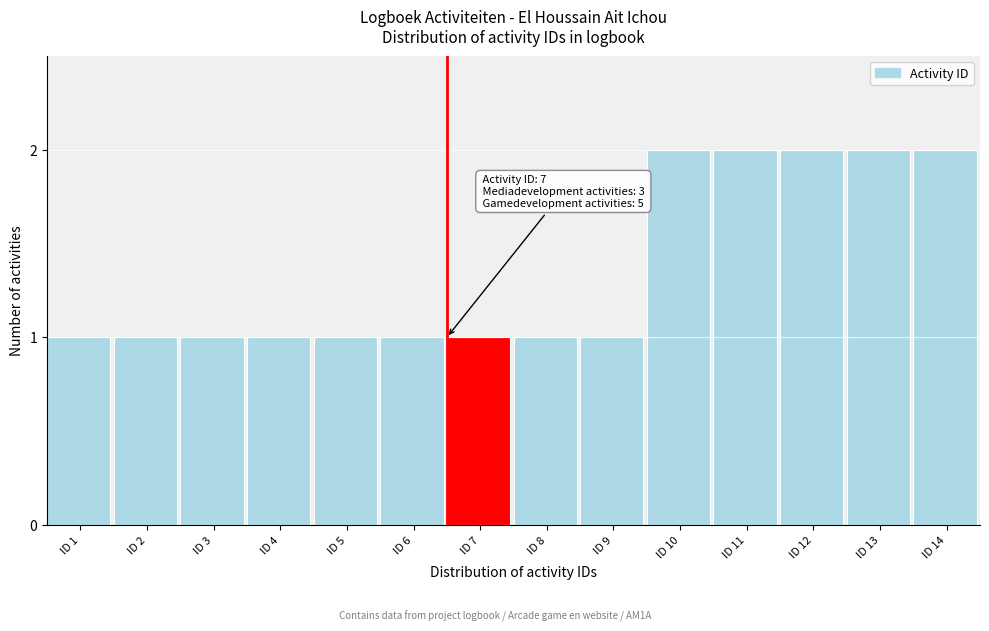

Reading left to right, what are all the values shown in this chart?

1	1	1	1	1	1	1	1	1	2	2	2	2	2